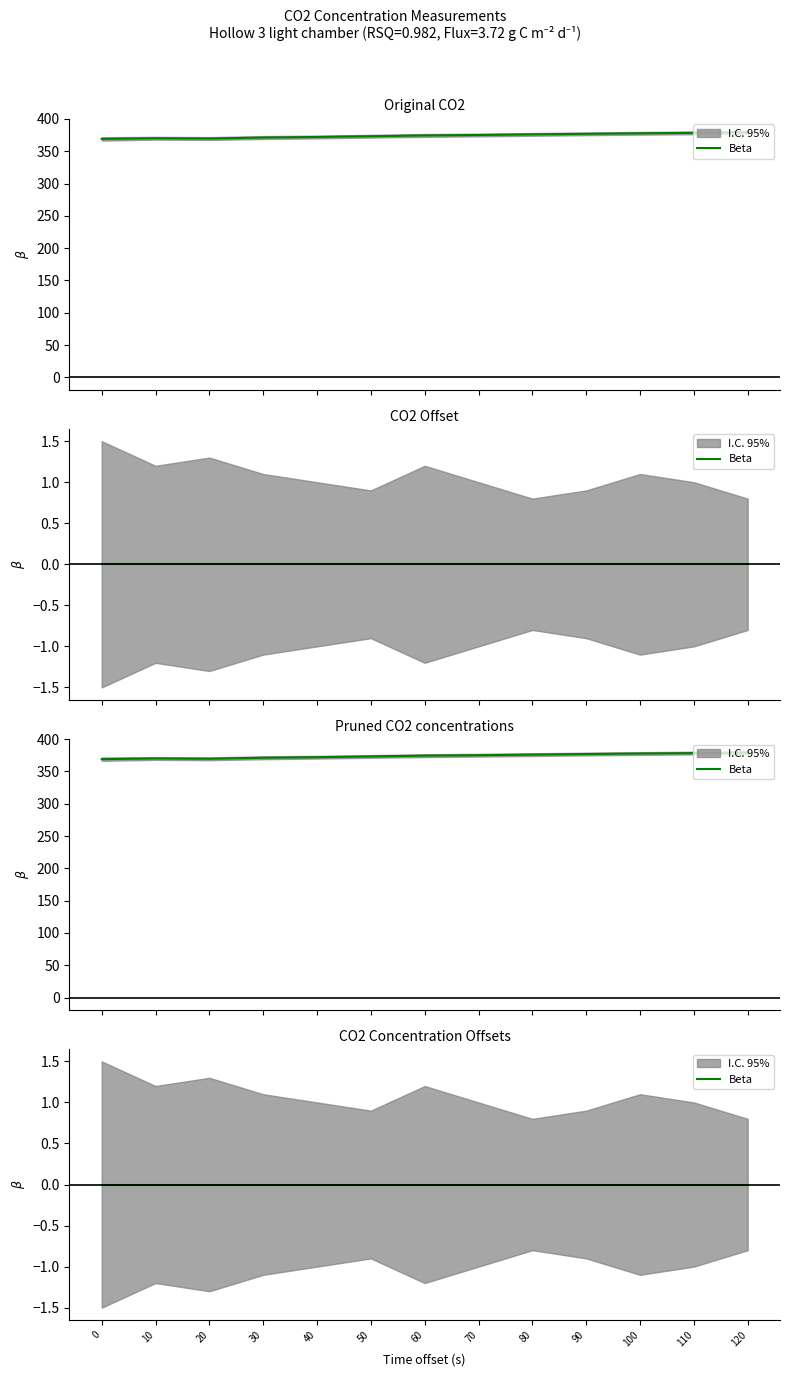

What is the difference between the Pruned CO2 concentrations (ppm) values at 100 and 80?

1.7